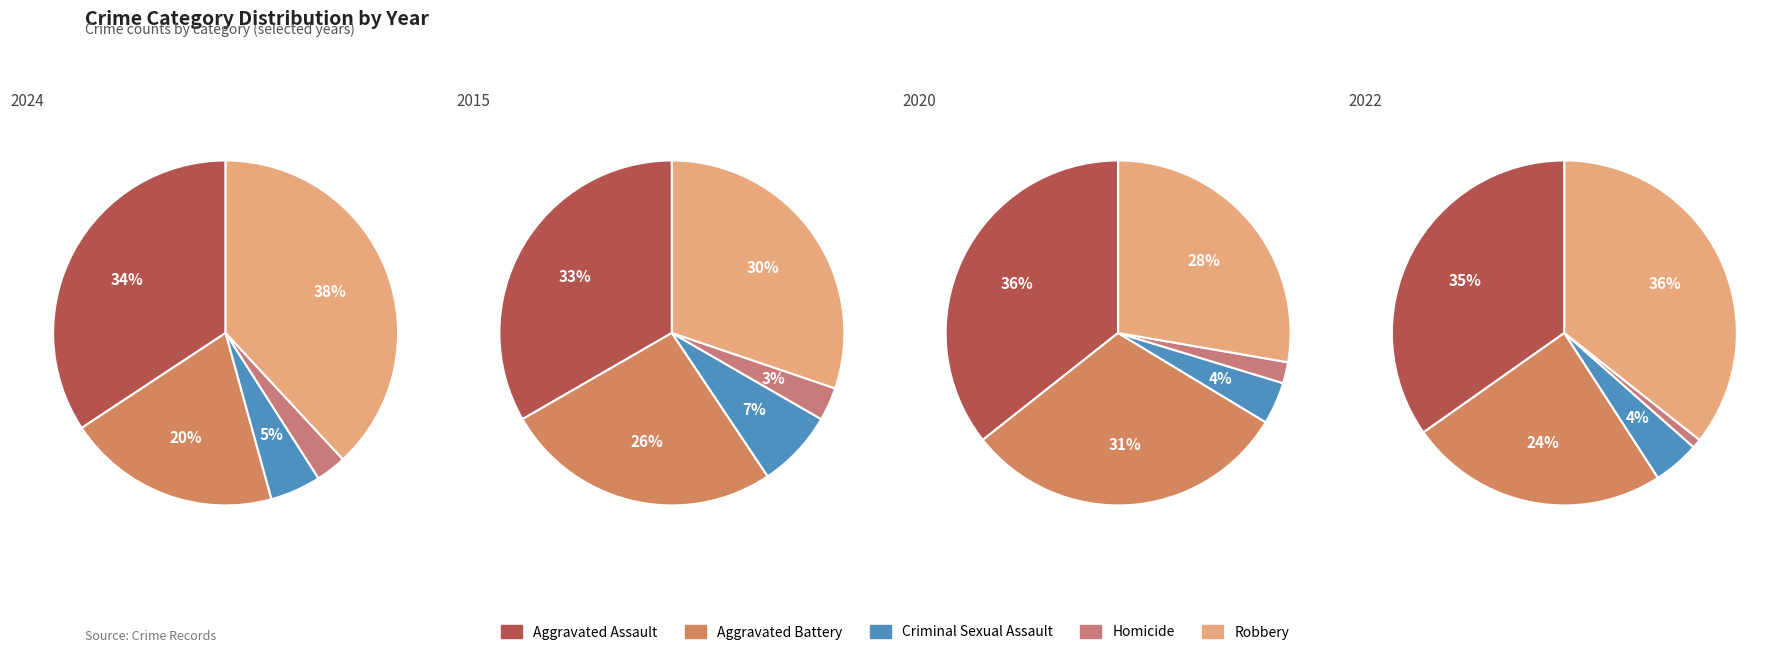

Count the number of slices in the pie.

5